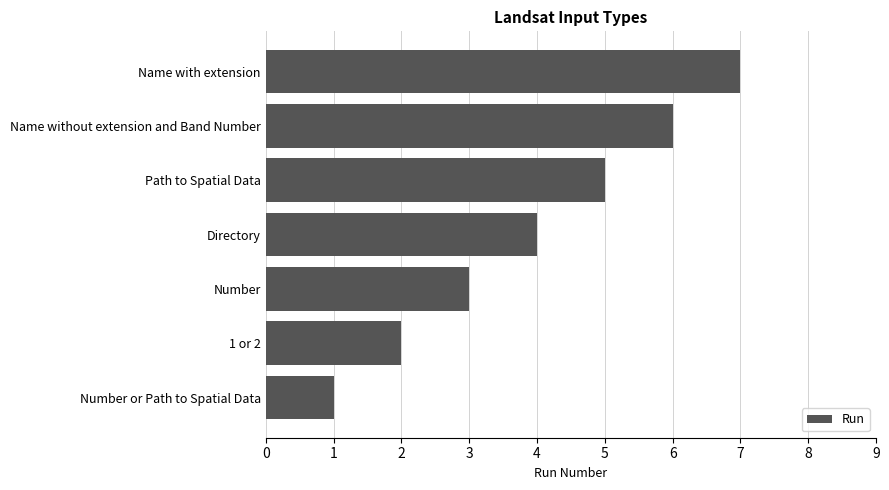

Rank the categories by value from lowest to highest.

Number or Path to Spatial Data, 1 or 2, Number, Directory, Path to Spatial Data, Name without extension and Band Number, Name with extension